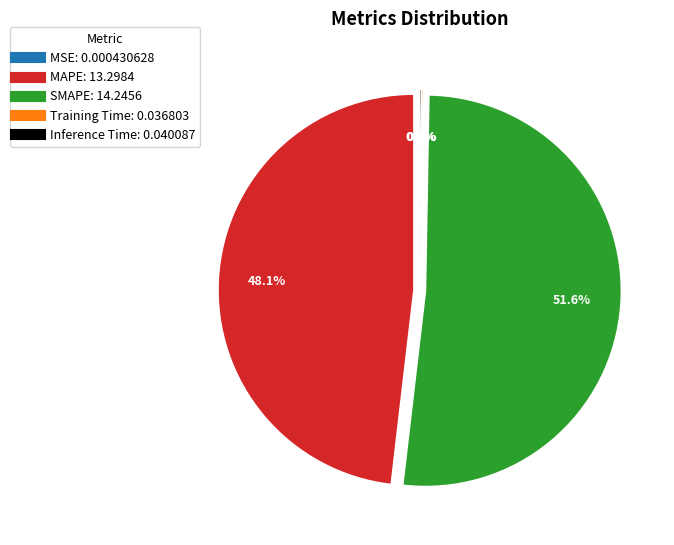

Which category accounts for the majority?

SMAPE